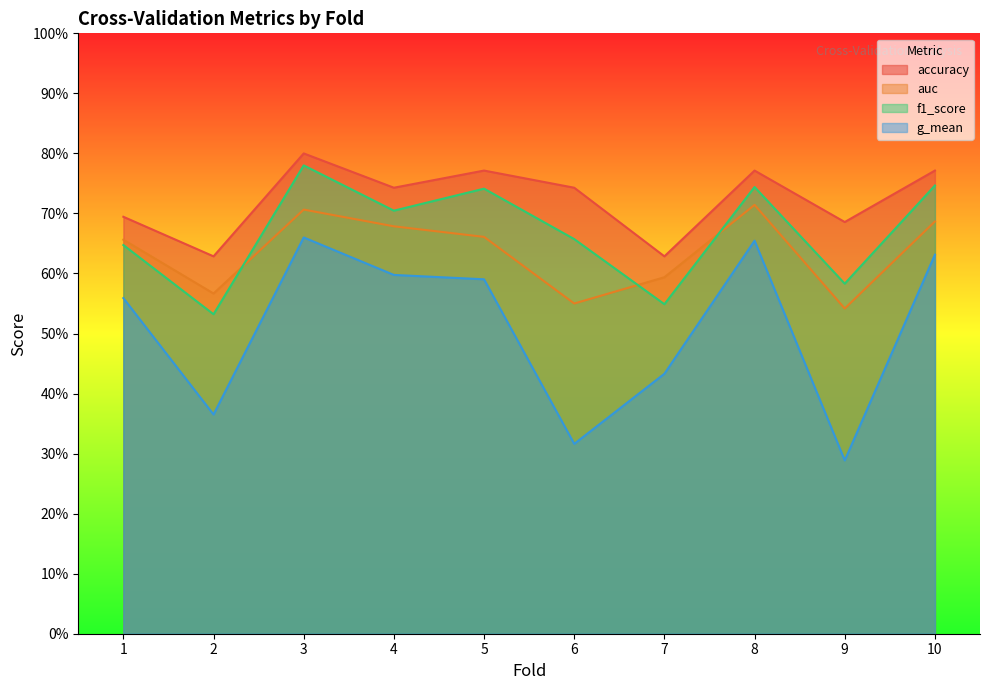

What is the lowest value of the f1_score series?

0.5